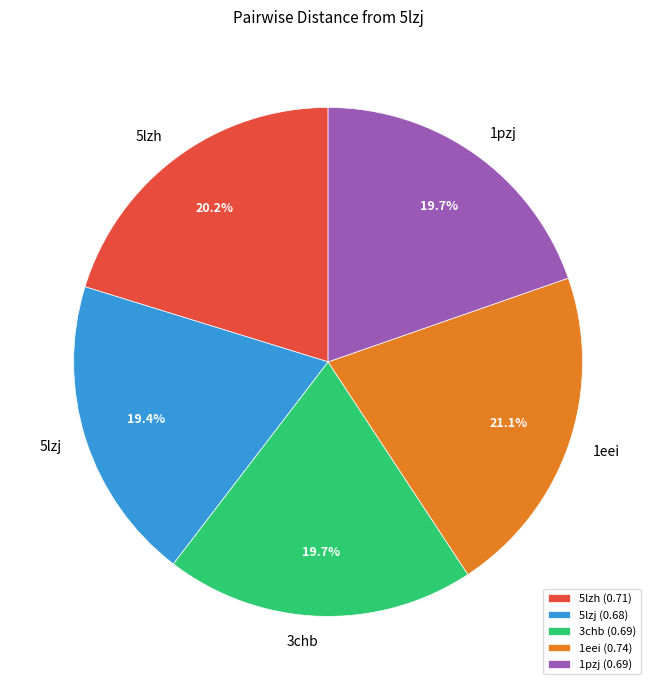

How many slices are in this pie chart?

5